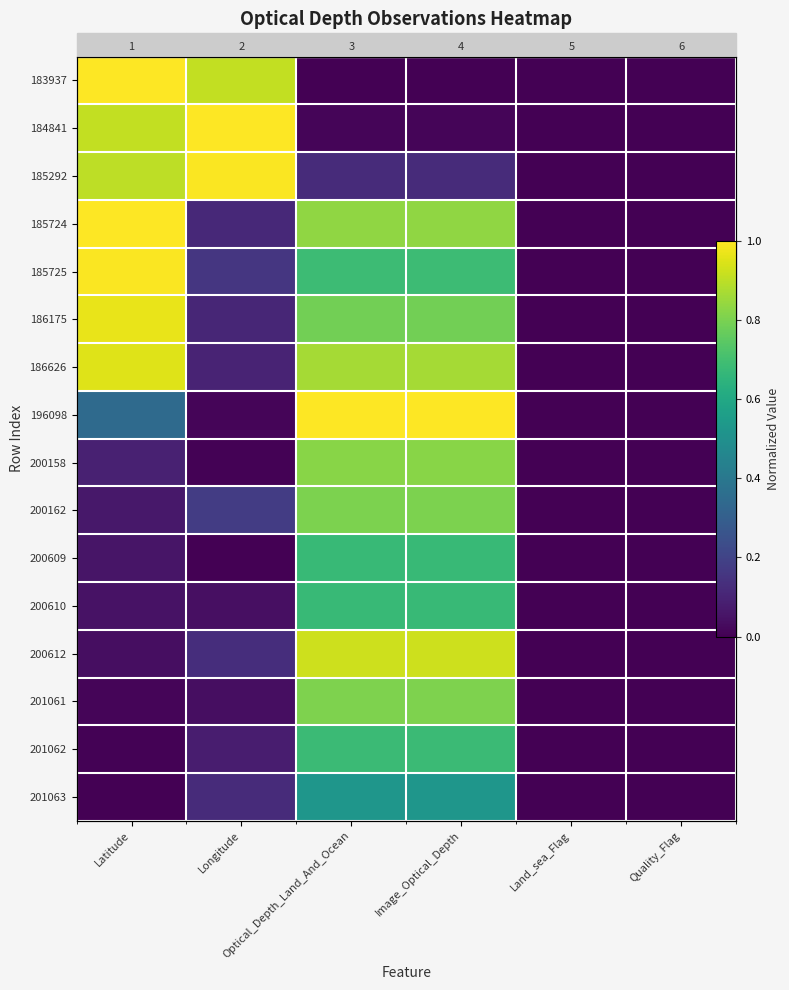

Read the 186626 value at Latitude.

1.0